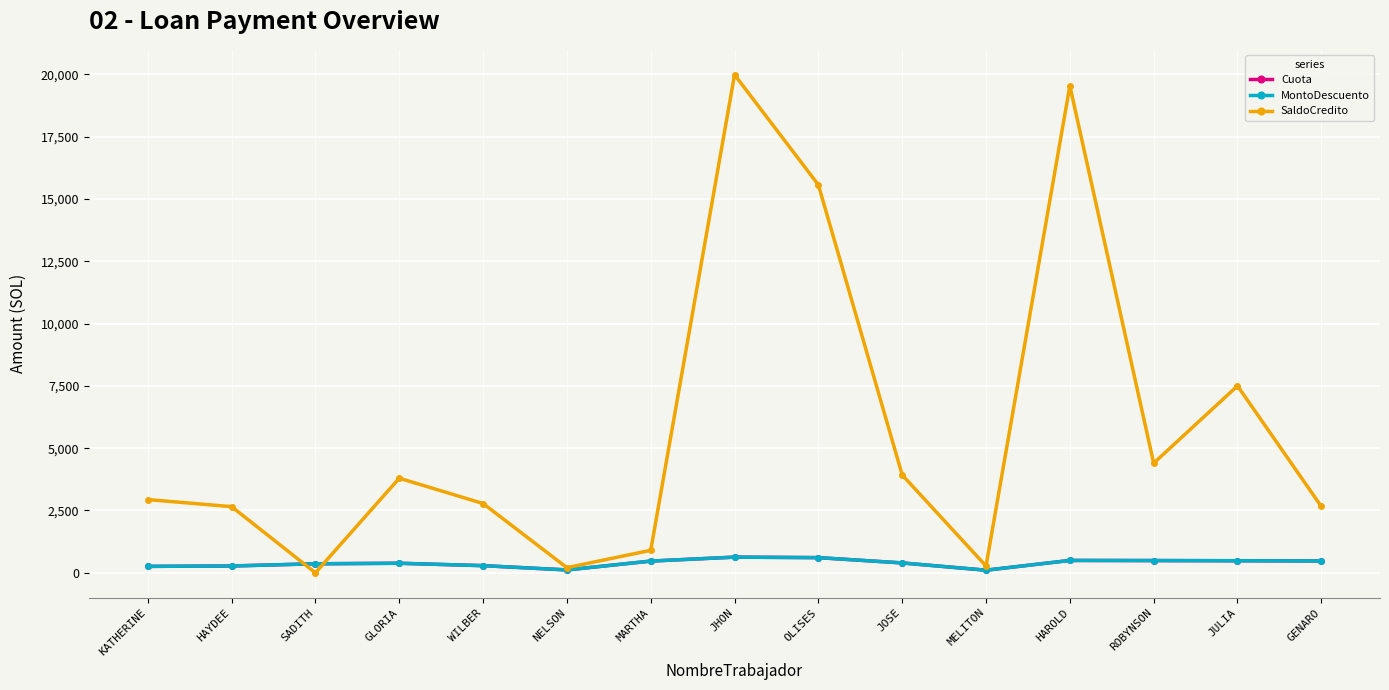

Is it true that MontoDescuento equals 707.2 at HAROLD?

False